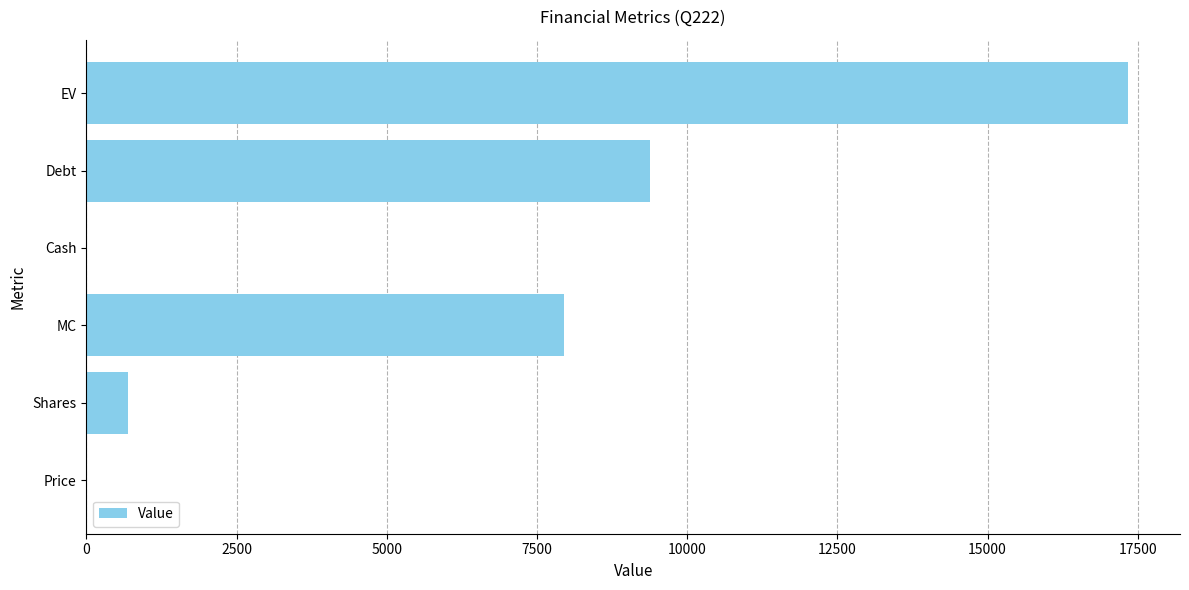

How many series are shown in this chart?

1